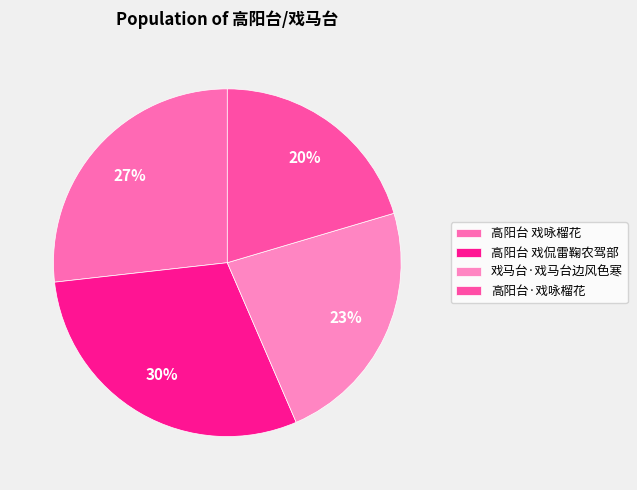

Which category has the biggest portion of the pie?

高阳台 戏侃雷鞠农驾部